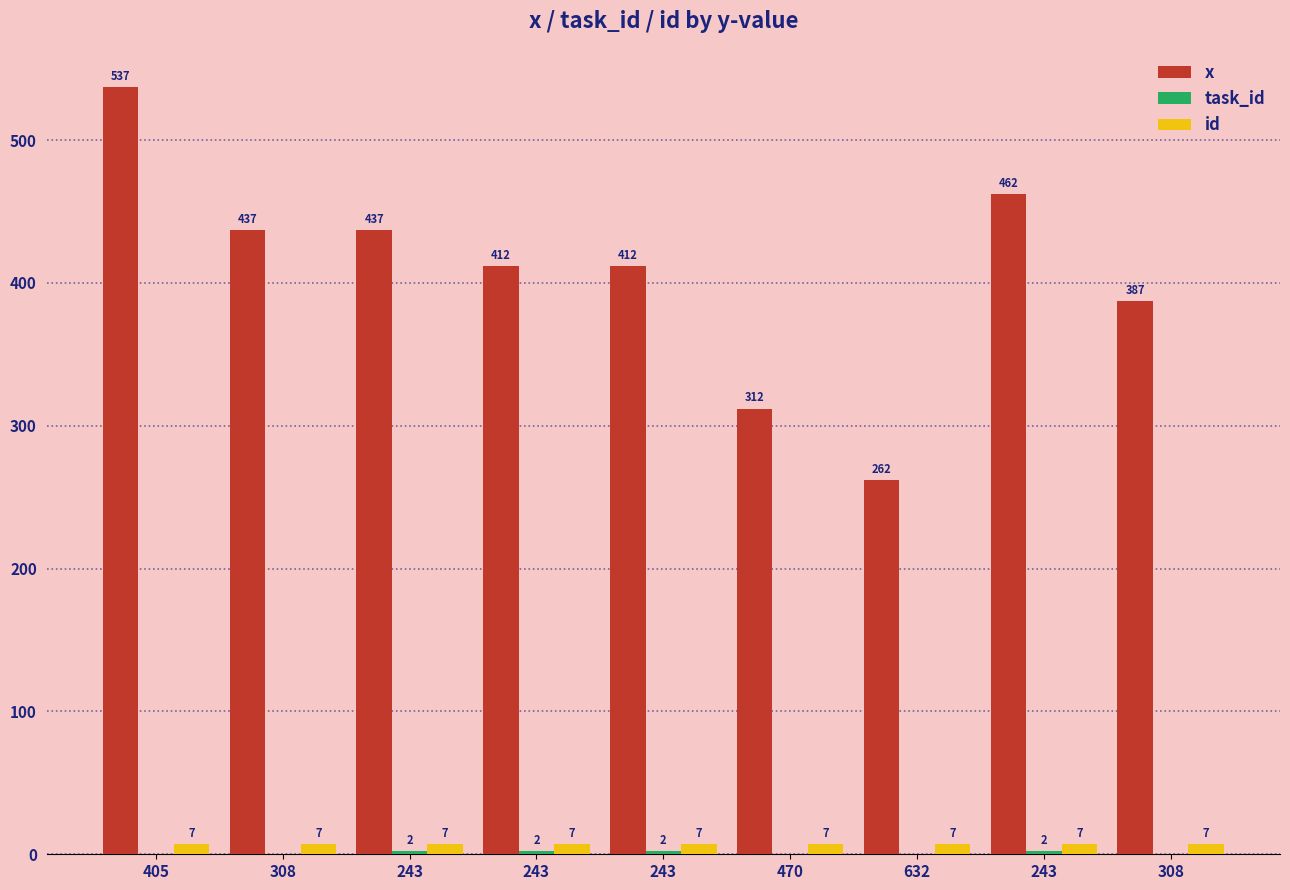

How many categories are shown in the chart?

9